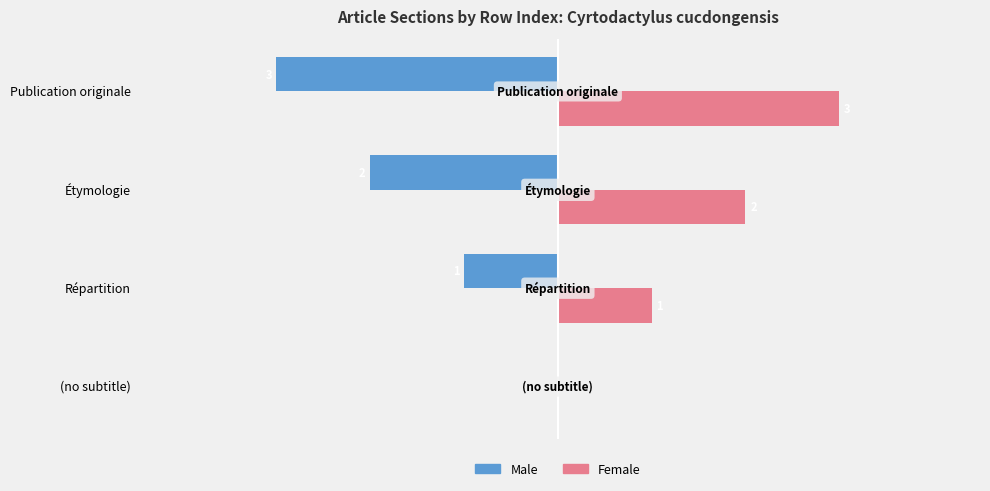

What is the value of the Female bar at the 4th from the left?

3